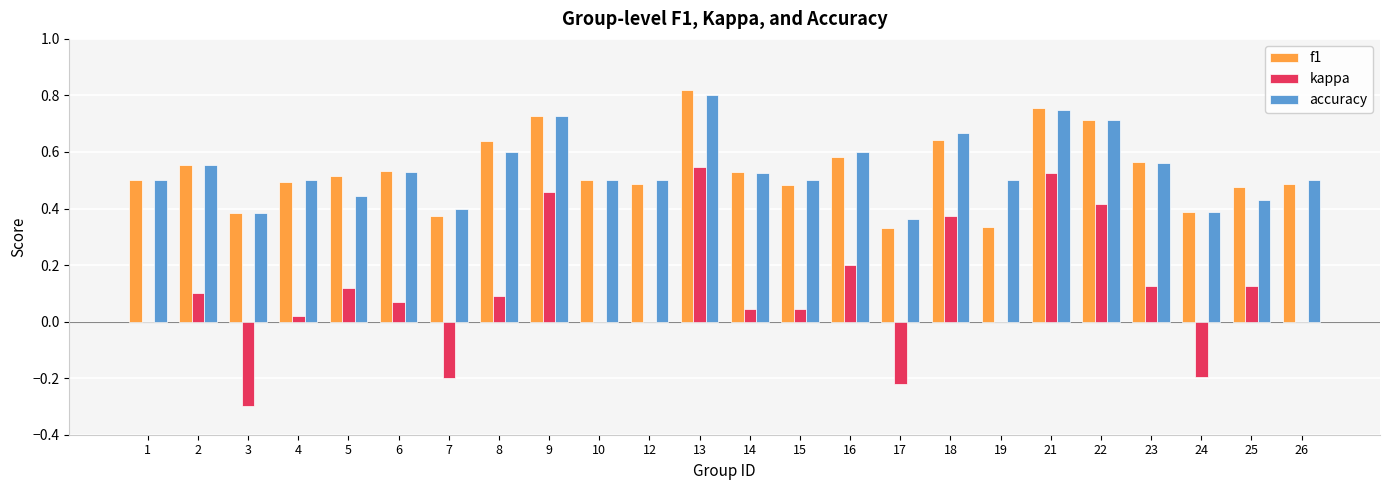

Is the value of accuracy at 8 greater than the value of f1 at 14?

Yes